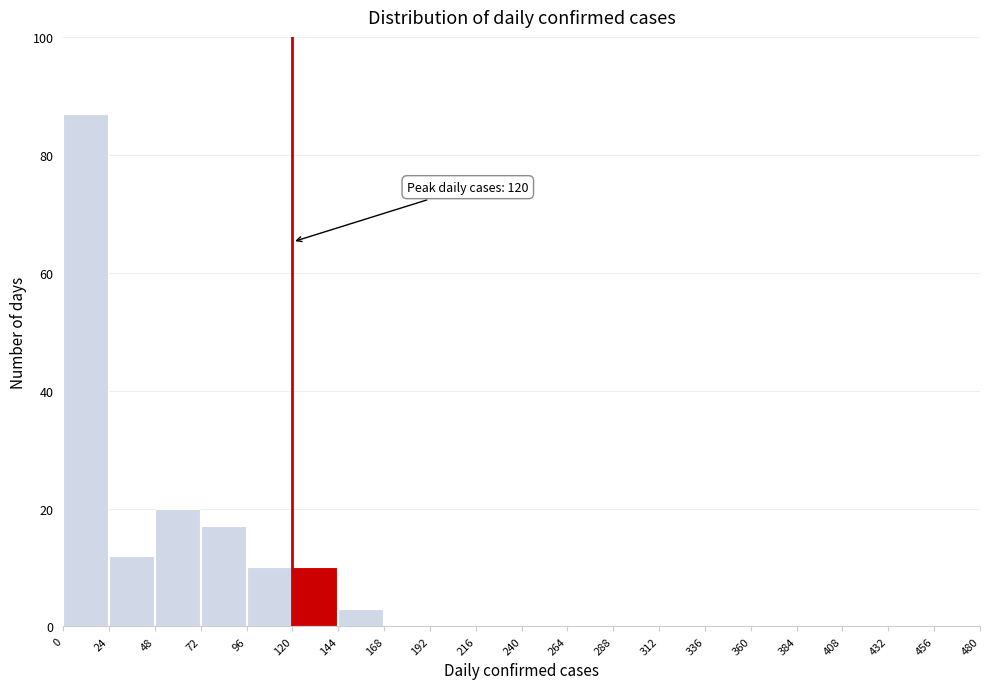

Over which range of the x-axis is the bar tallest?

0 to 24